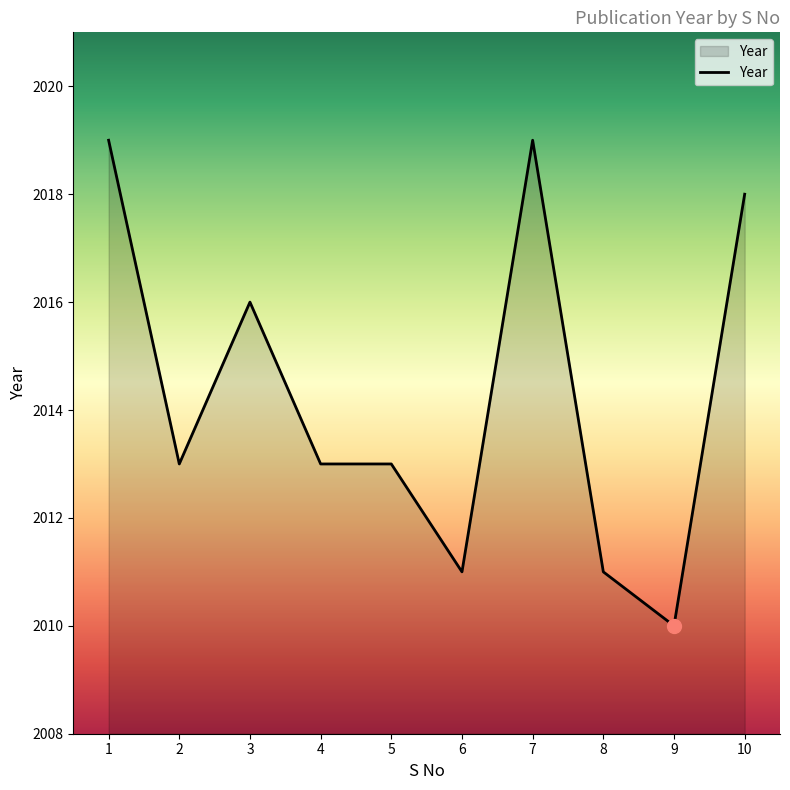

Read the value at 6.

2011